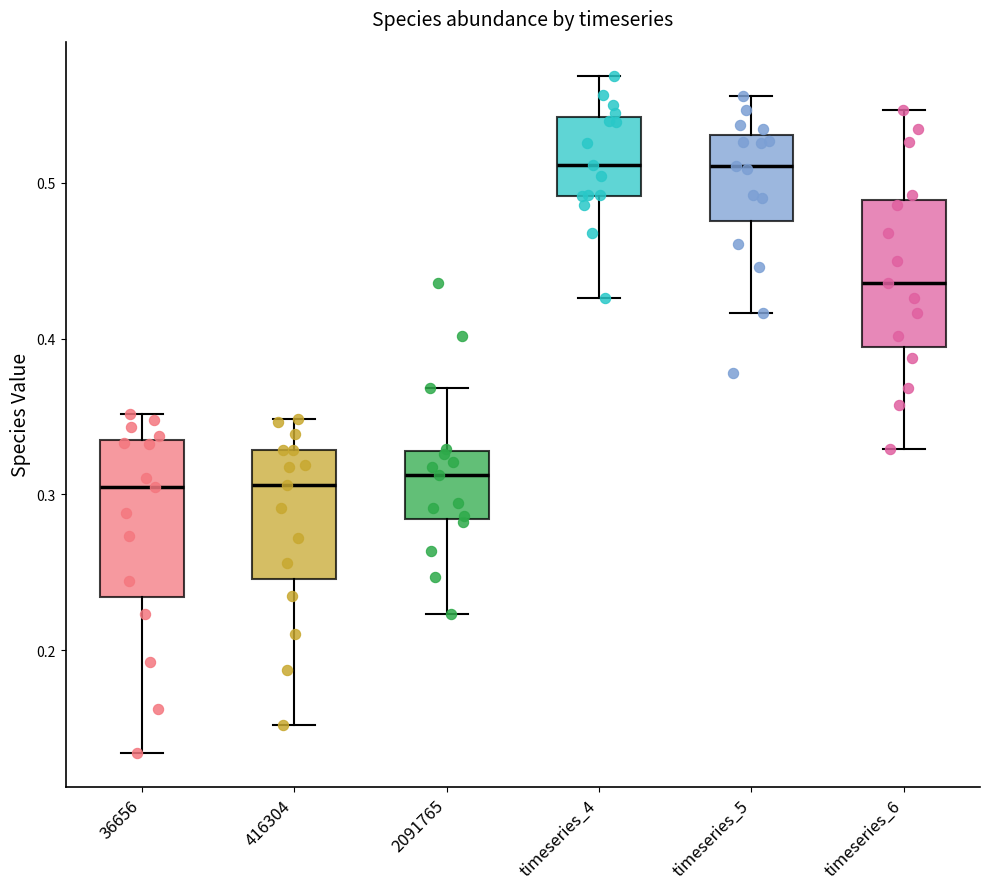

Reading left to right, read every box against the y-axis: the position of its median line, the range the box covers, and the ends of its whiskers. The values are not printed on the chart, so give them approximately, as read against the axis.

36656: median 0.30, box 0.23 to 0.34, whiskers 0.13 to 0.35
416304: median 0.31, box 0.25 to 0.33, whiskers 0.15 to 0.35
2091765: median 0.31, box 0.28 to 0.33, whiskers 0.22 to 0.37
timeseries_4: median 0.51, box 0.49 to 0.54, whiskers 0.43 to 0.57
timeseries_5: median 0.51, box 0.48 to 0.53, whiskers 0.42 to 0.56
timeseries_6: median 0.44, box 0.39 to 0.49, whiskers 0.33 to 0.55